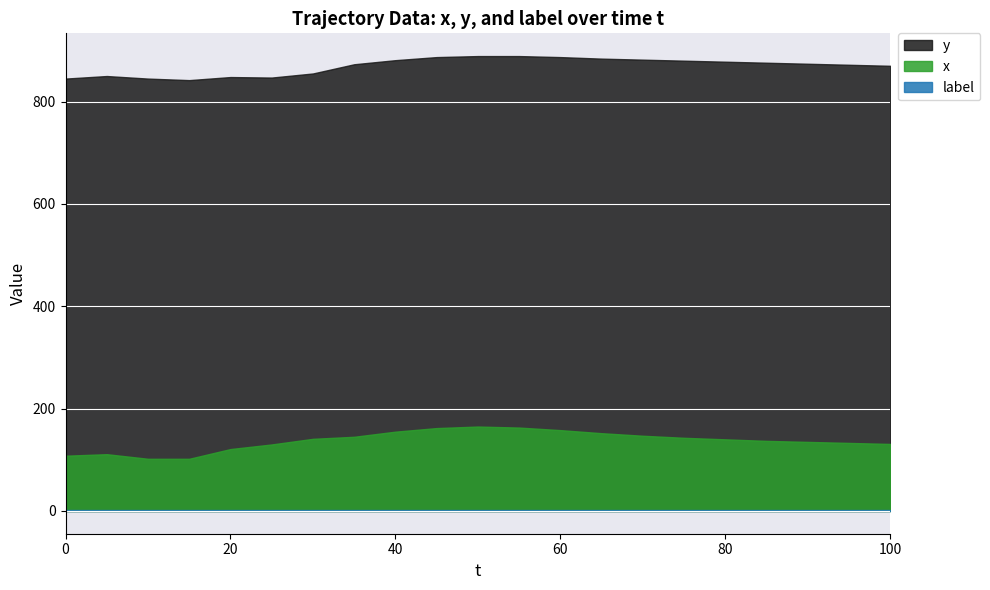

True or false: label and x intersect in this chart.

False